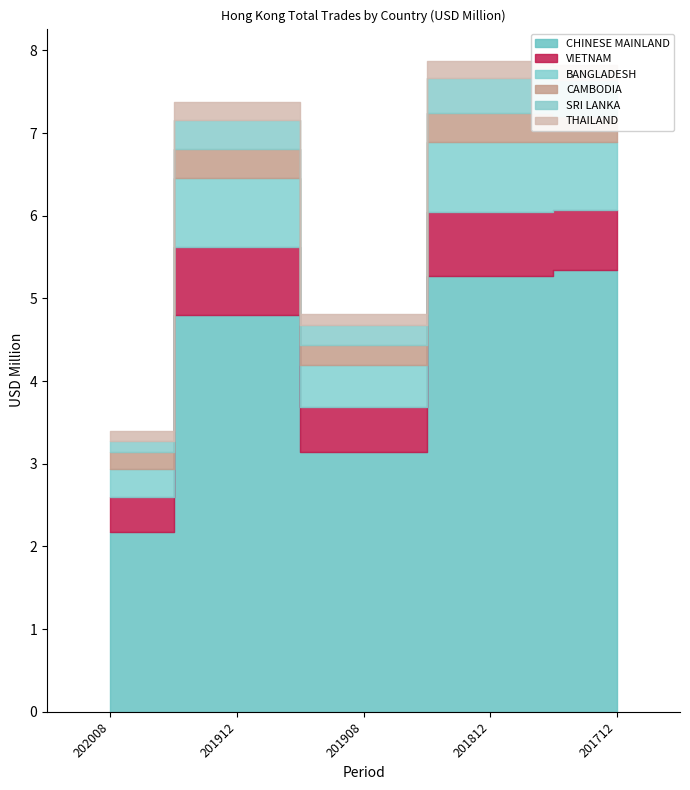

What is the total value across all series at 201908?

4.8